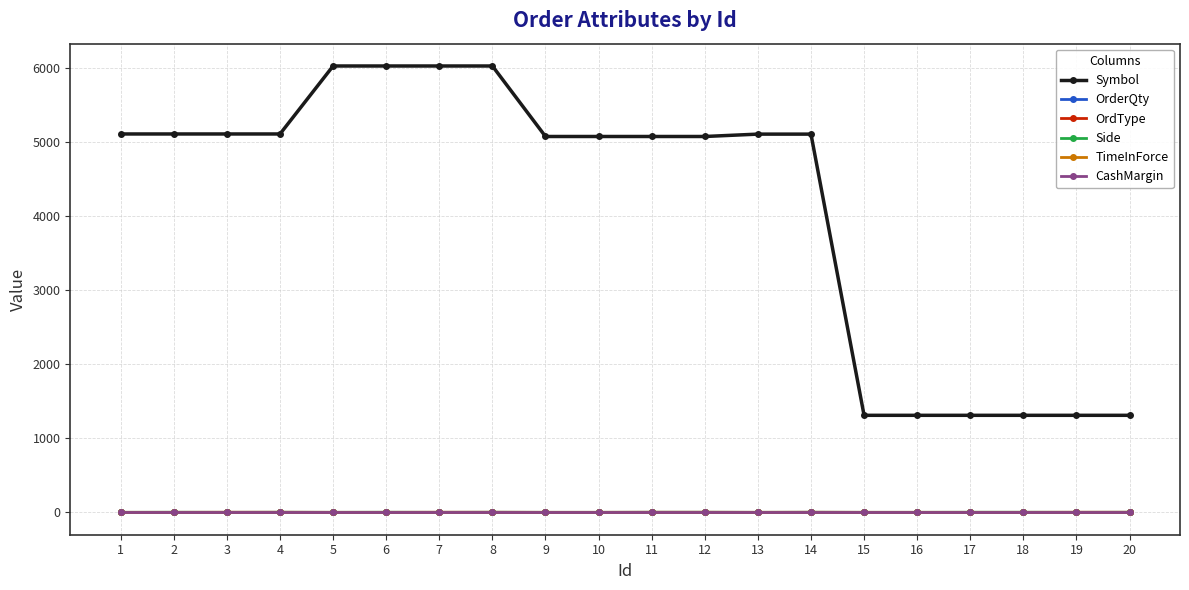

Which series has the largest total across all categories?

Symbol